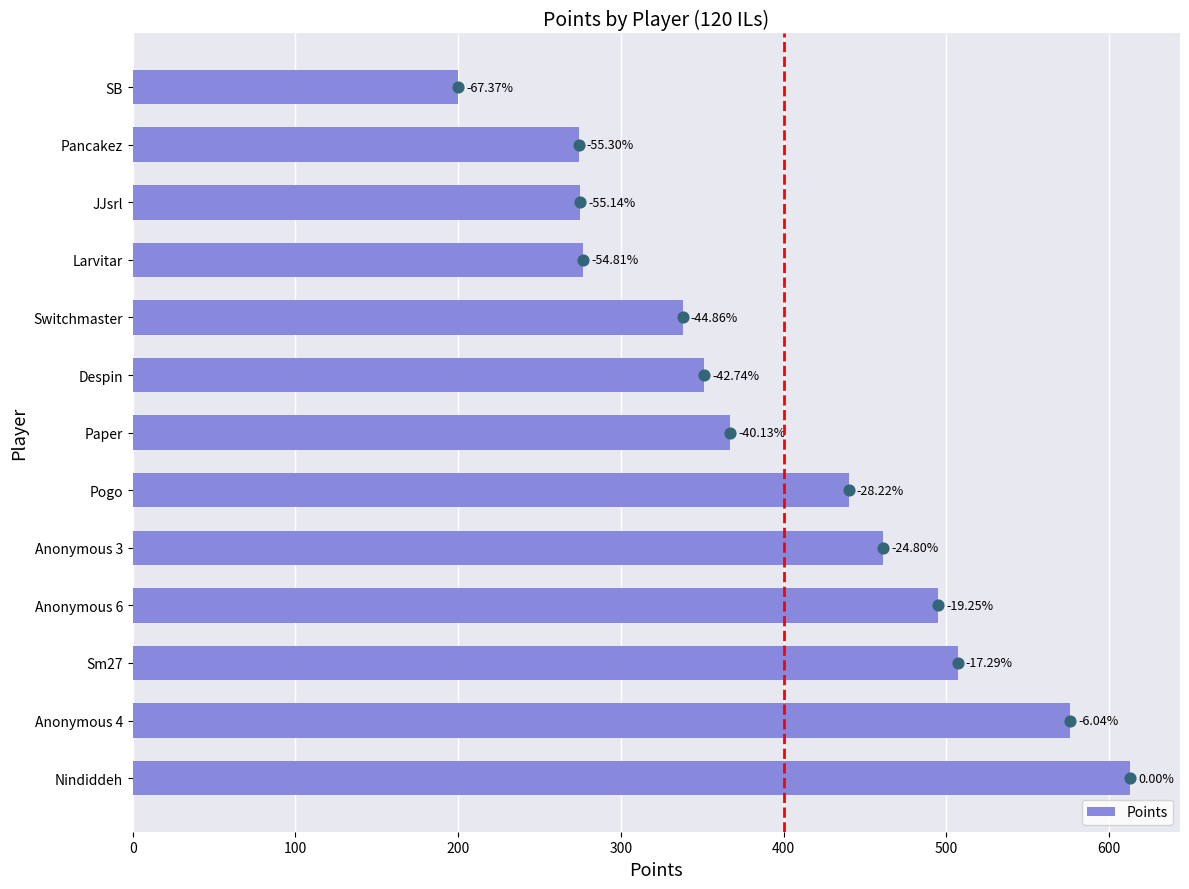

Between Pancakez and Paper, which is larger?

Paper